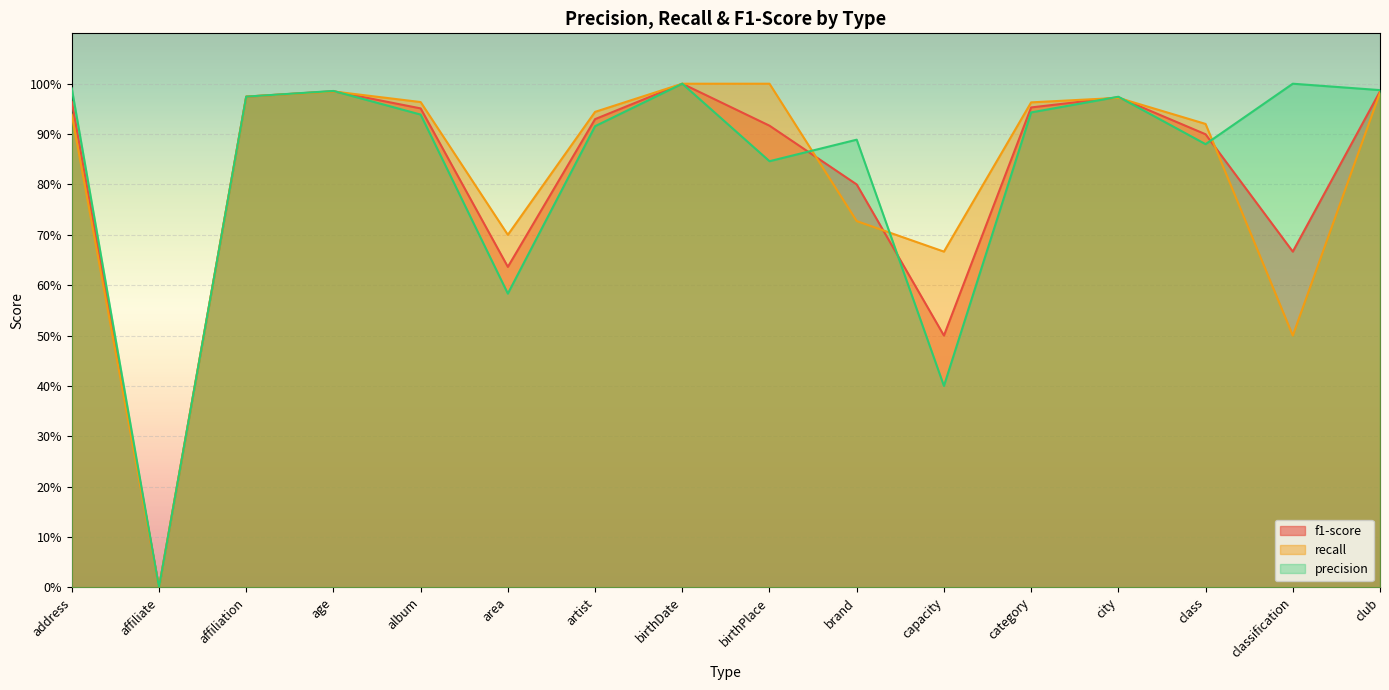

How many values in the precision series exceed 0?

15